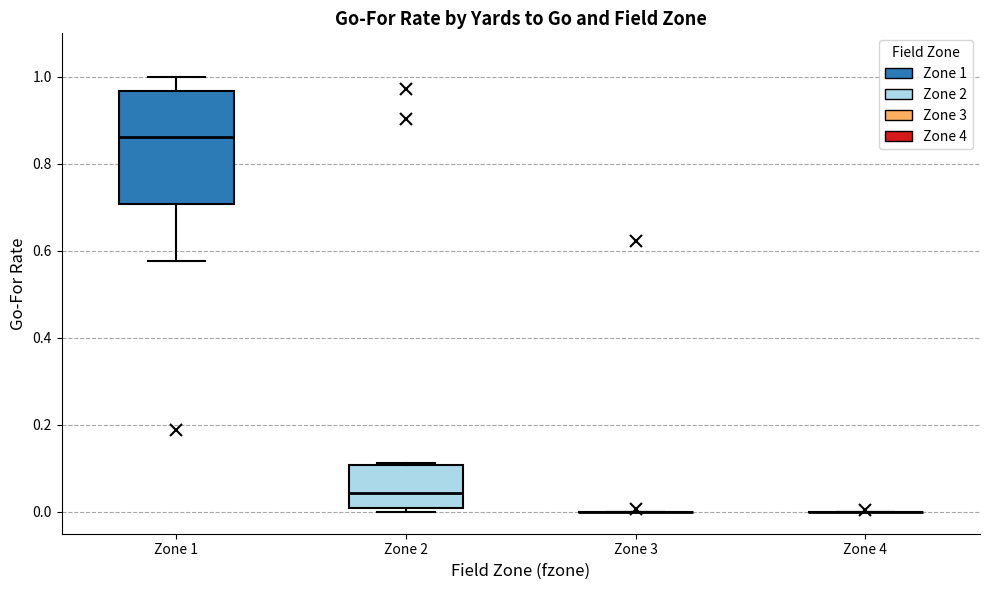

Reading left to right, read every box against the y-axis: the position of its median line, the range the box covers, and the ends of its whiskers. The values are not printed on the chart, so give them approximately, as read against the axis.

Zone 1: median 0.86, box 0.70 to 0.96, whiskers 0.58 to 1.00
Zone 2: median 0.04, box 0.00 to 0.10, whiskers 0.00 (just below the box's lower edge) to 0.12
Zone 3: box collapsed to a line at 0.00, whiskers 0.00 to 0.00
Zone 4: box collapsed to a line at 0.00, whiskers 0.00 to 0.00